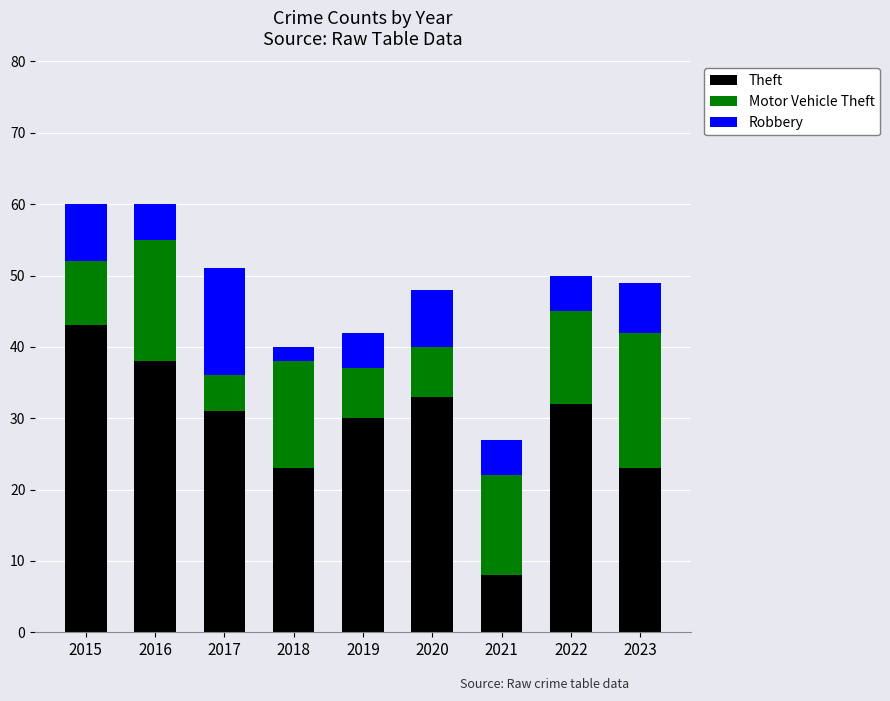

What is the difference between the Theft values at 2015 and 2022?

11